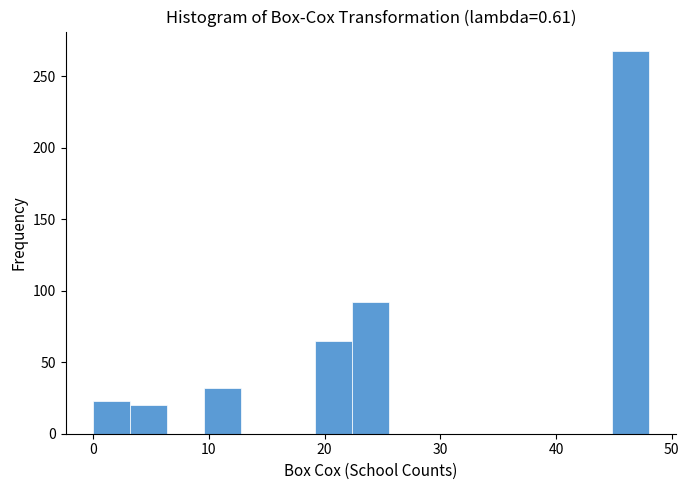

Around what value on the x-axis is the tallest bar? Give the approximate position of its centre, as read against the axis.

46